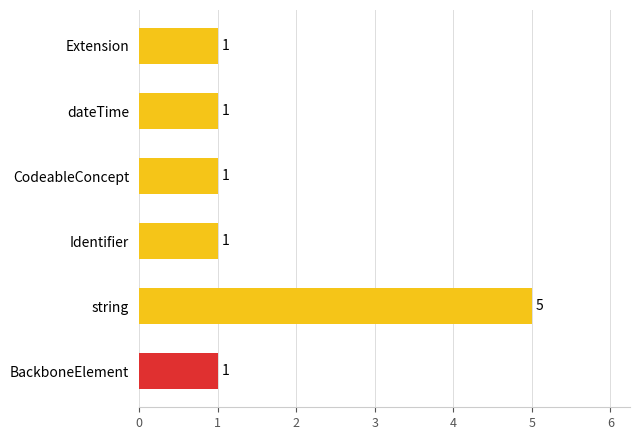

What is the difference between the maximum and minimum values?

4